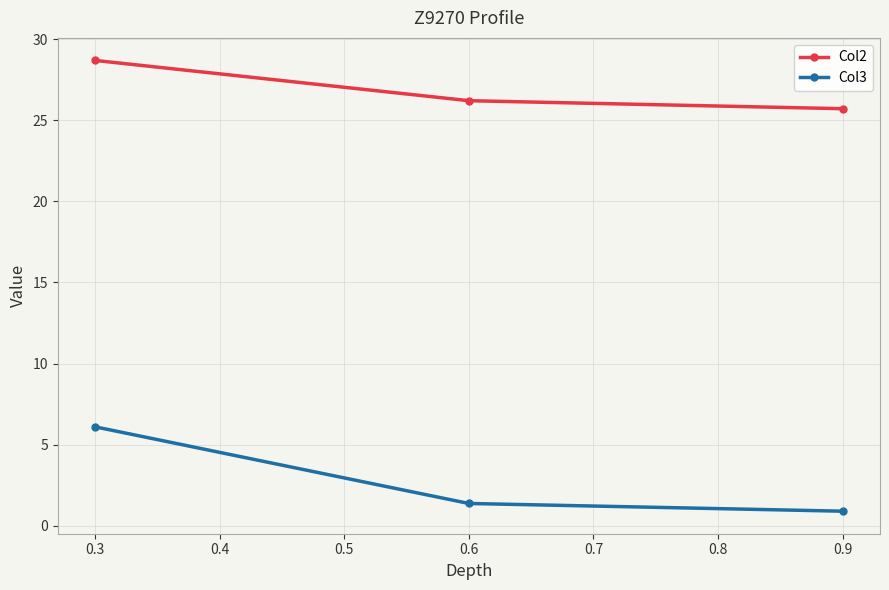

At which category is the sum across all series the highest?

0.3